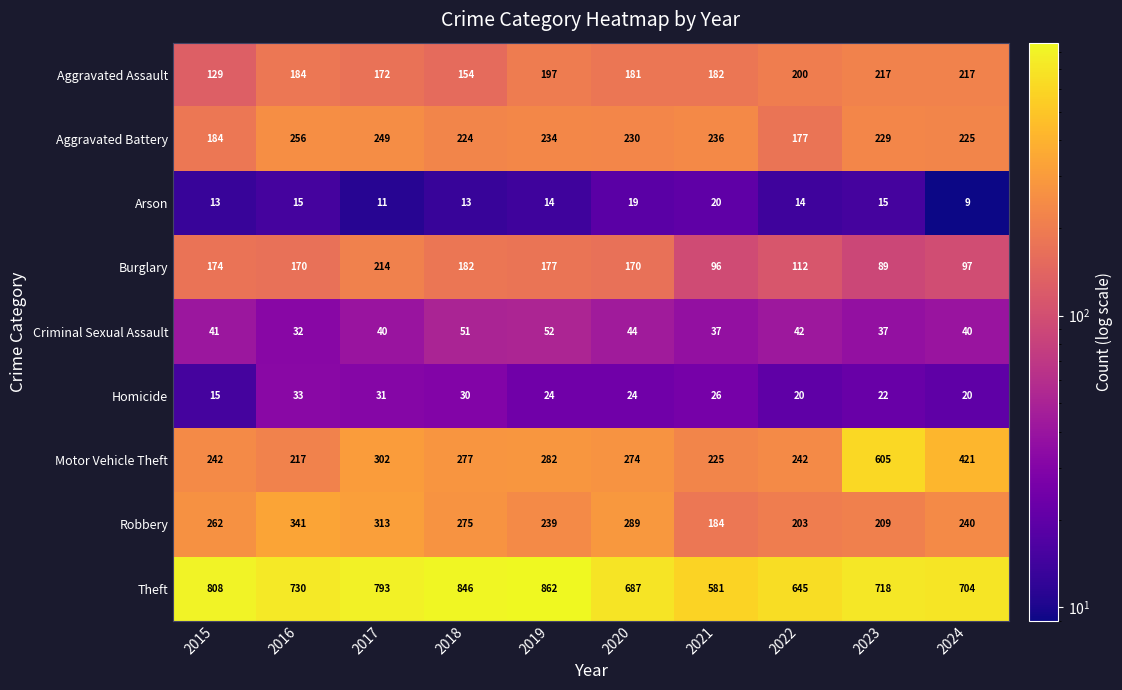

What is the total value across all series at 2021?

1587